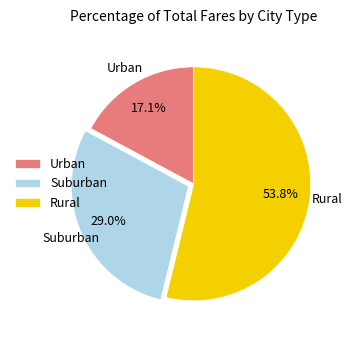

Which category has the biggest portion of the pie?

Rural